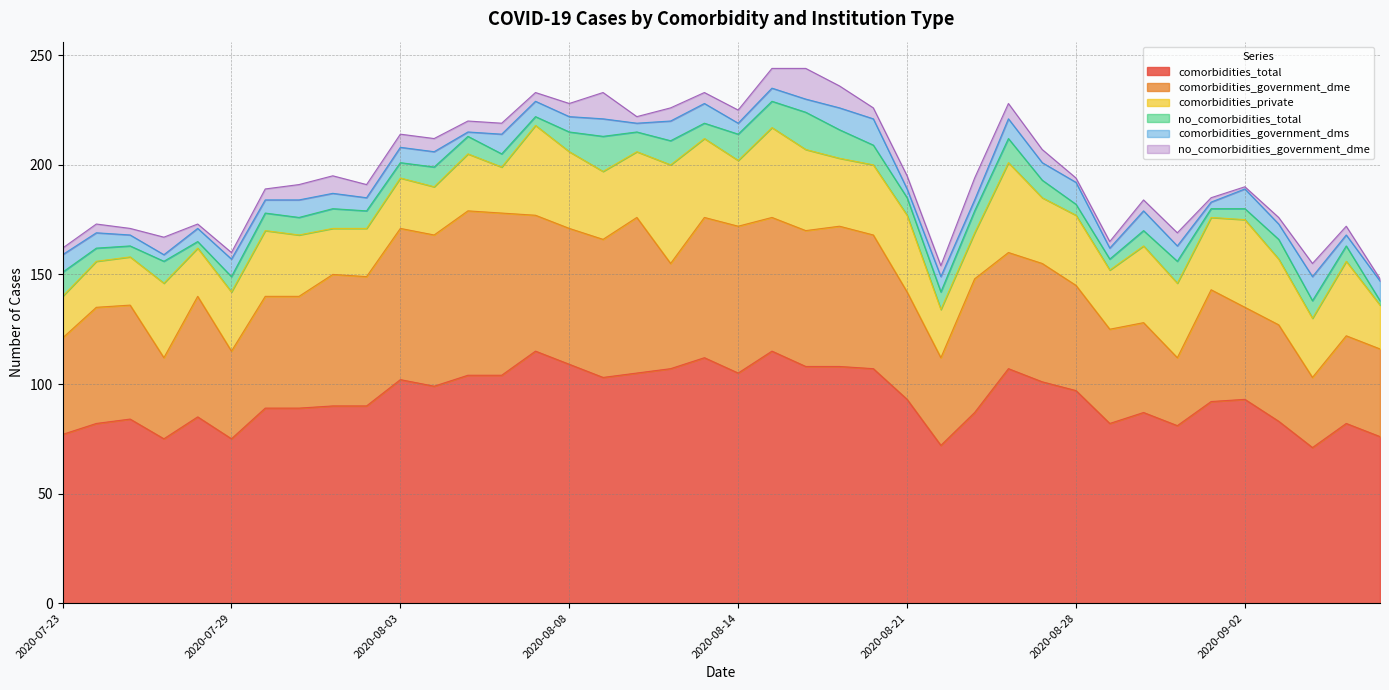

How many data points in no_comorbidities_government_dme are less than 5?

14